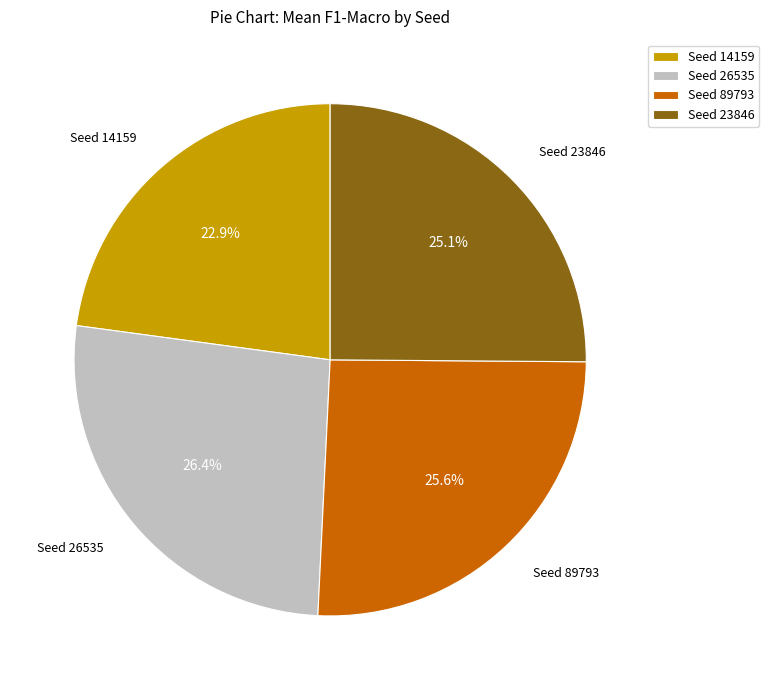

What is the ratio of the value at Seed 26535 to the value at Seed 89793?

1.0